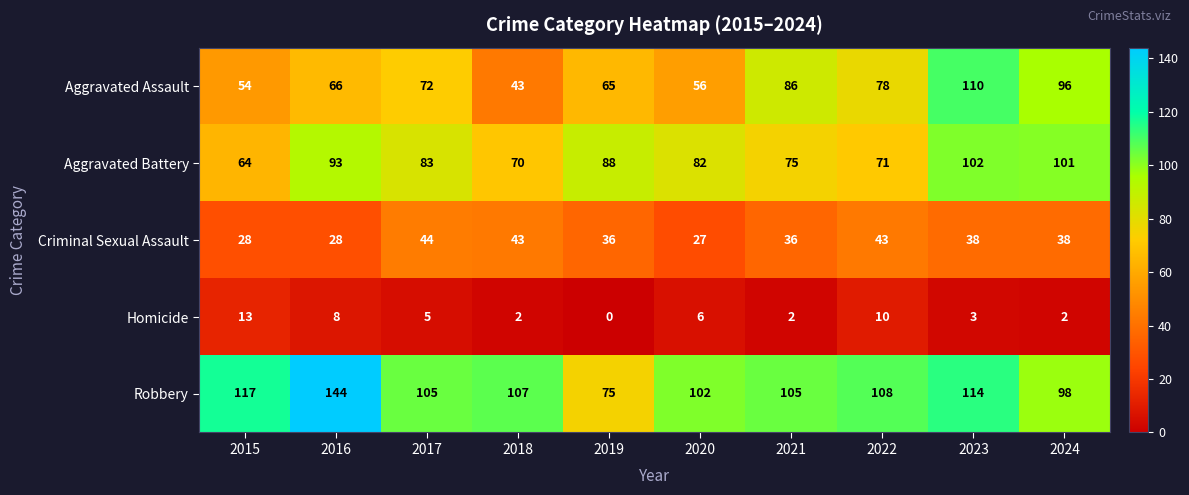

At which label does Criminal Sexual Assault first exceed 38?

2017